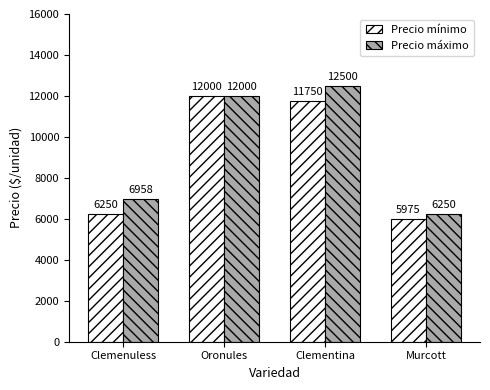

What is the average value of the Precio mínimo series?

8994